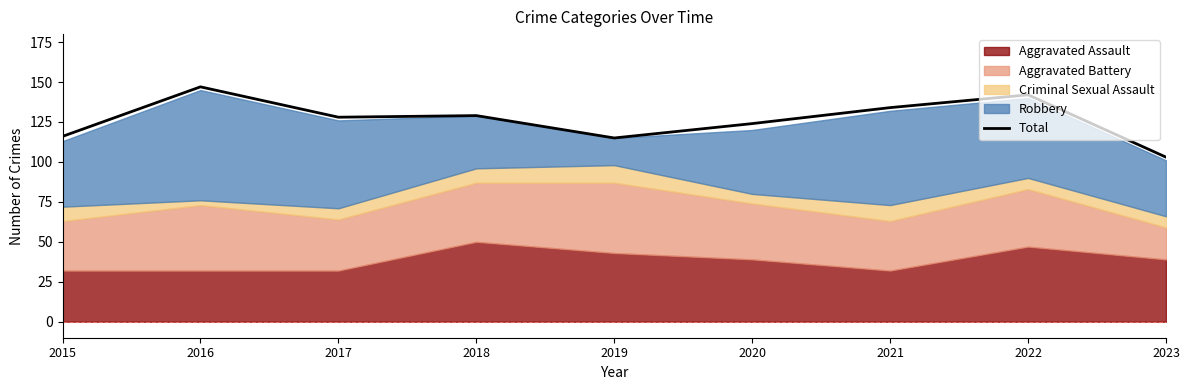

What is the value of the 6th point from the left?

124